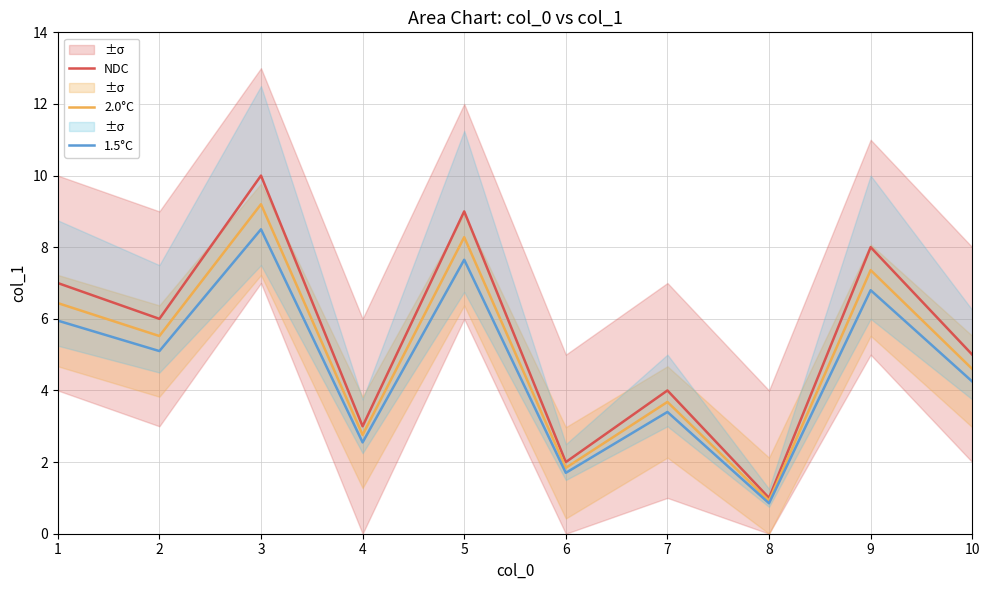

What value does the 1.5°C series have at 5?

7.6